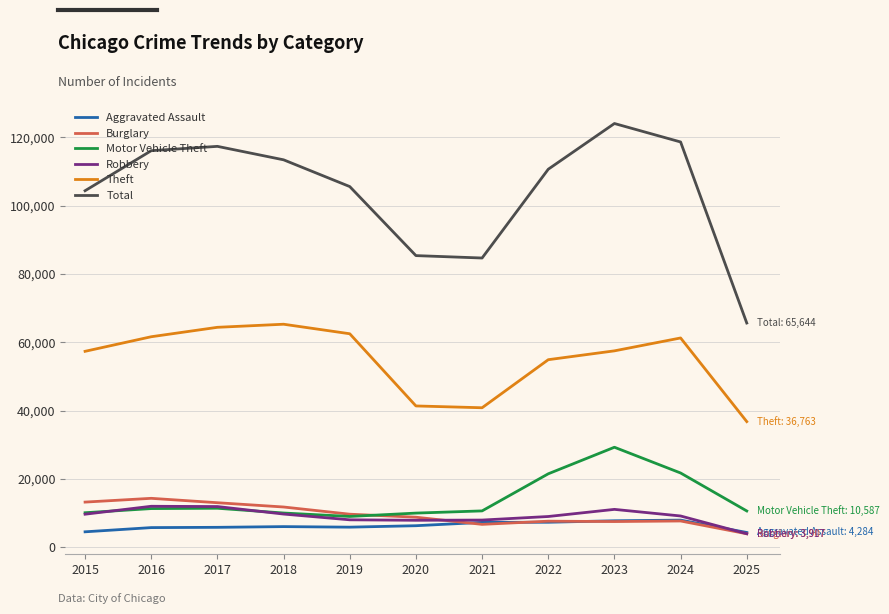

At which label does Motor Vehicle Theft first exceed 10605?

2016